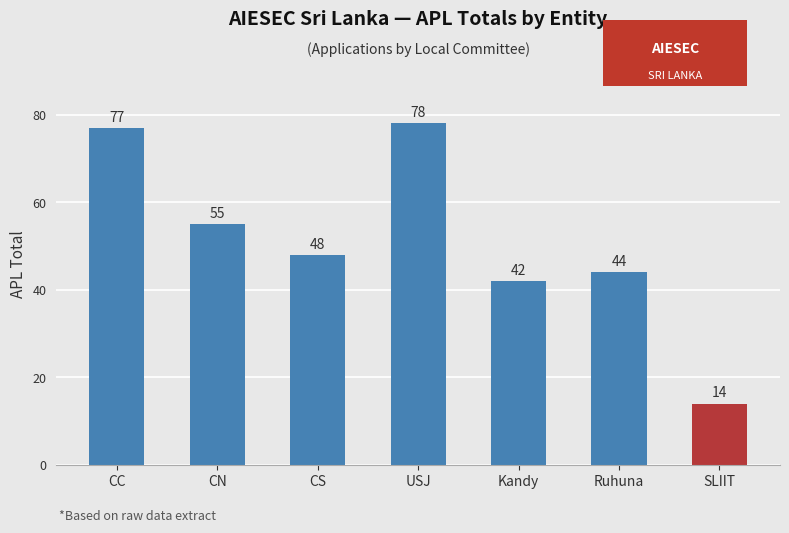

What is the label of the 4th bar from the right?

USJ